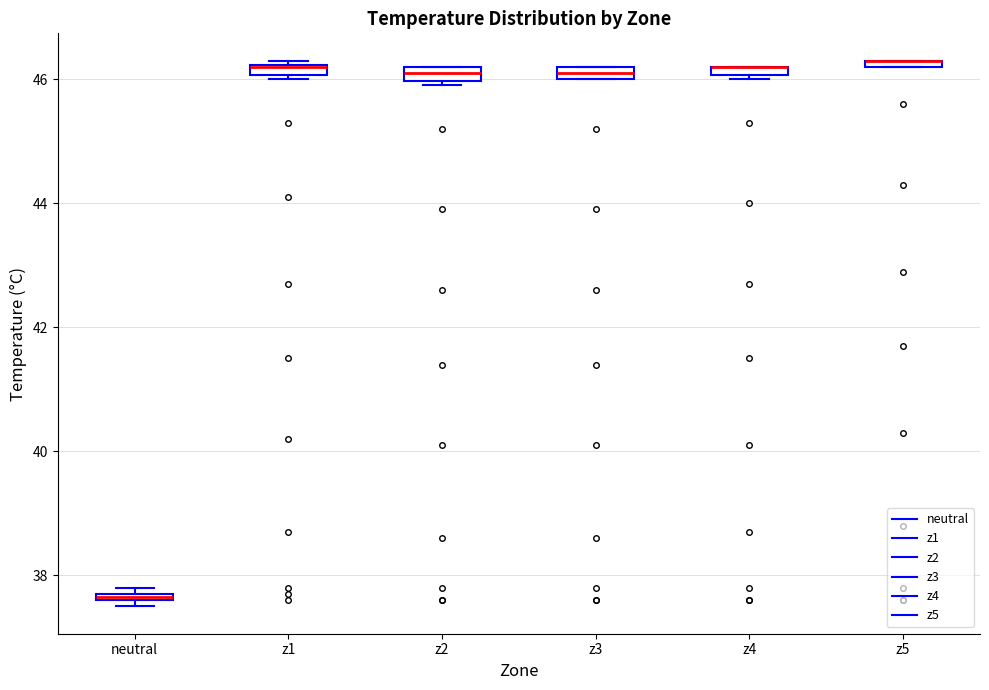

Where is the lower edge of the box for neutral on the y-axis? The values are not printed on the chart, so give them approximately, as read against the axis.

37.6